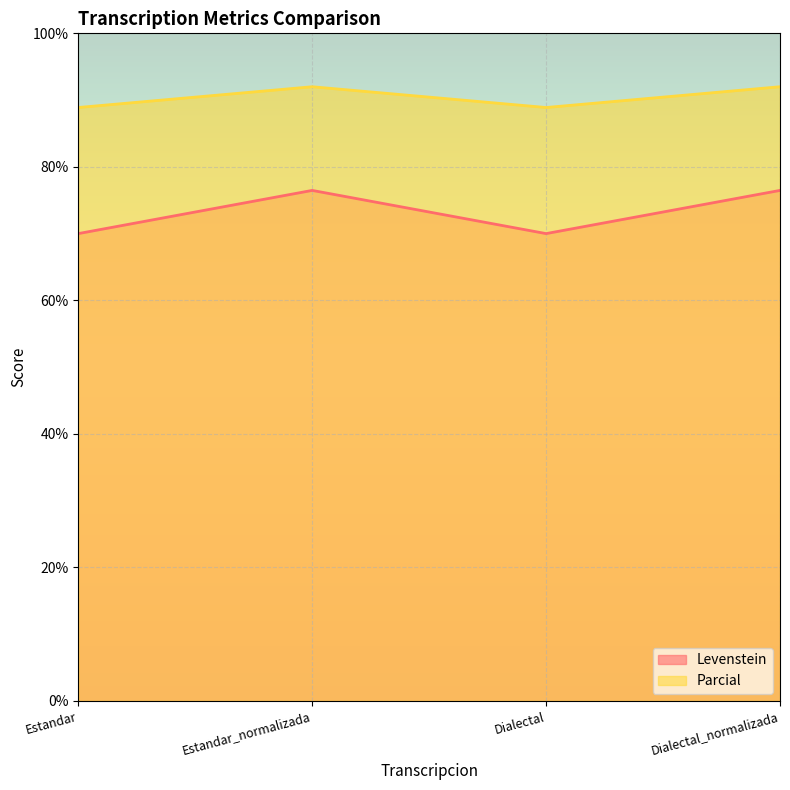

Reading left to right, list all the values displayed in this chart.

Levenstein: 70.0	76.5	70.0	76.5
Parcial: 88.9	92.0	88.9	92.0